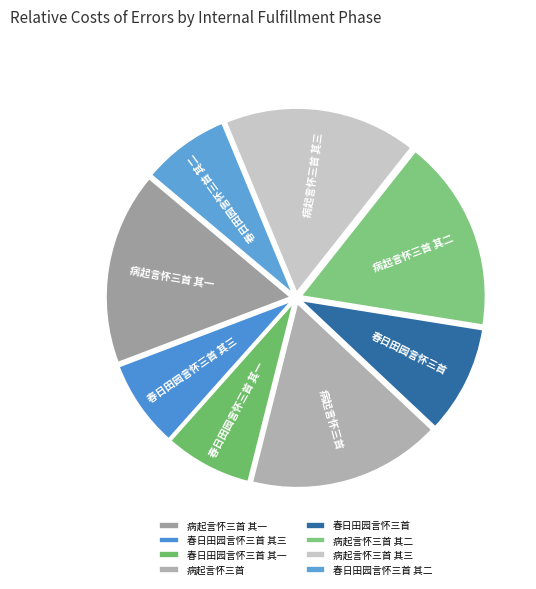

Does 春日田园言怀三首 其三 account for over 50% of the chart?

No